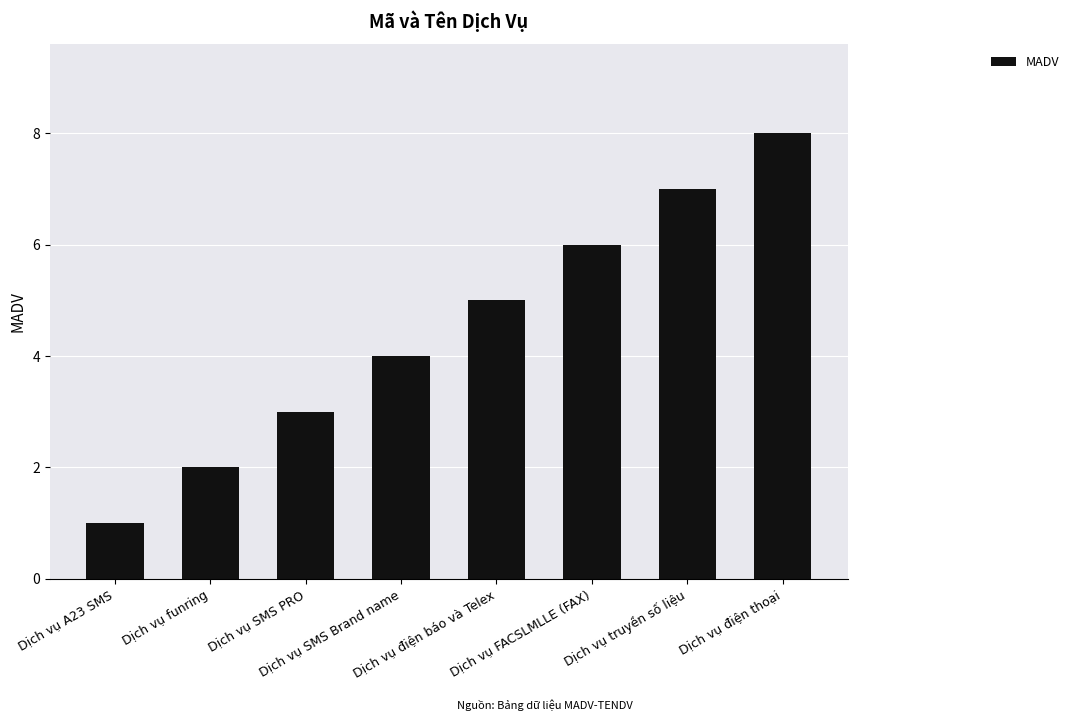

List the labels in order of value, smallest first.

Dịch vụ A23 SMS, Dịch vụ funring, Dịch vụ SMS PRO, Dịch vụ SMS Brand name, Dịch vụ điện báo và Telex, Dịch vụ FACSLMLLE (FAX), Dịch vụ truyền số liệu, Dịch vụ điện thoại